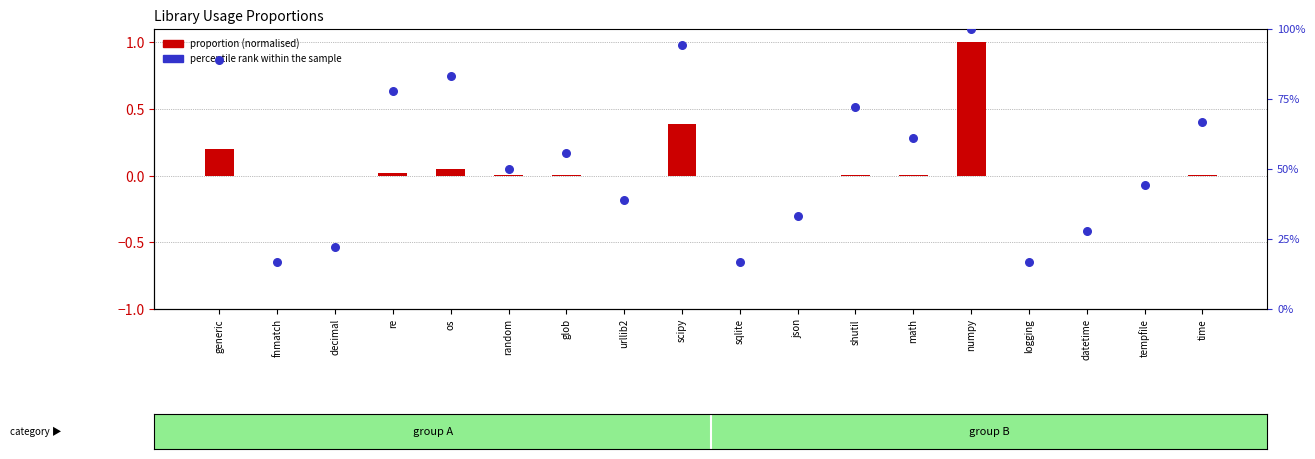

Is the value of proportion (normalised) at generic greater than the value of percentile rank within the sample at tempfile?

No